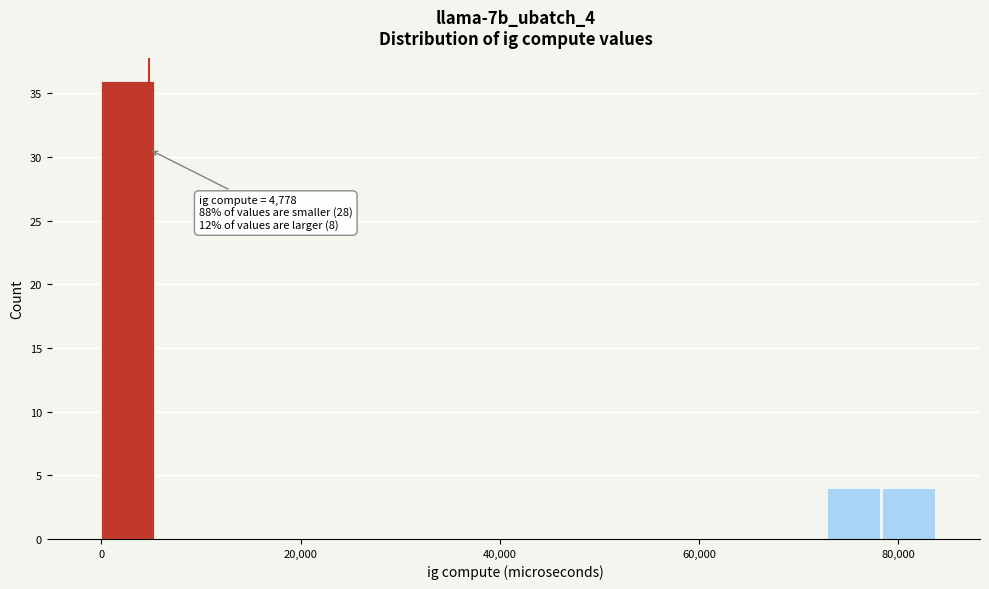

Read against the x-axis, roughly where is the centre of the tallest bar?

2000